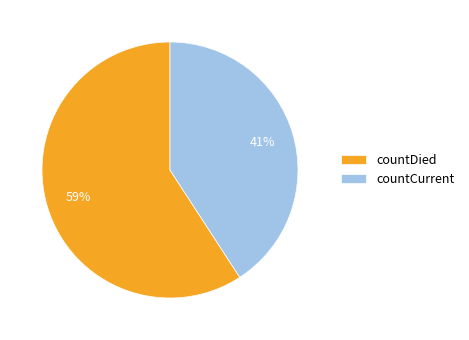

What percentage is the countDied slice, to the nearest percent?

59%